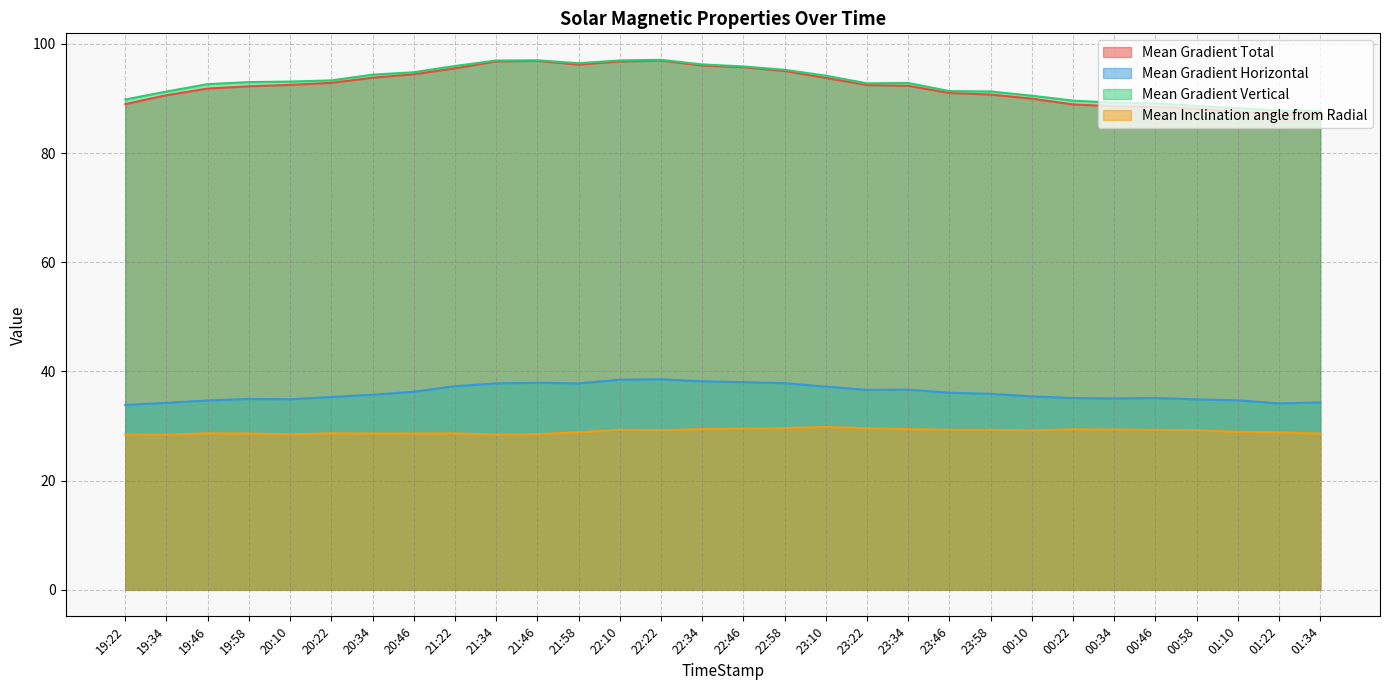

Reading right to left, transcribe all the data shown in this chart.

Mean Gradient Total: 01:34=87.2	01:22=87.1	01:10=87.6	00:58=88.1	00:46=88.5	00:34=88.6	00:22=88.9	00:10=90.0	23:58=90.7	23:46=91.0	23:34=92.3	23:22=92.4	23:10=93.8	22:58=95.0	22:46=95.7	22:34=96.0	22:22=96.9	22:10=96.8	21:58=96.2	21:46=96.9	21:34=96.8	21:22=95.5	20:46=94.4	20:34=93.8	20:22=92.9	20:10=92.5	19:58=92.2	19:46=91.8	19:34=90.6	19:22=89.0
Mean Gradient Horizontal: 01:34=34.3	01:22=34.1	01:10=34.7	00:58=34.9	00:46=35.1	00:34=35.0	00:22=35.1	00:10=35.4	23:58=35.9	23:46=36.1	23:34=36.7	23:22=36.6	23:10=37.2	22:58=37.9	22:46=38.0	22:34=38.2	22:22=38.6	22:10=38.5	21:58=37.8	21:46=37.9	21:34=37.8	21:22=37.3	20:46=36.3	20:34=35.7	20:22=35.3	20:10=34.9	19:58=35.0	19:46=34.7	19:34=34.2	19:22=33.9
Mean Gradient Vertical: 01:34=87.7	01:22=87.8	01:10=88.2	00:58=88.6	00:46=89.1	00:34=89.2	00:22=89.6	00:10=90.5	23:58=91.3	23:46=91.4	23:34=92.8	23:22=92.8	23:10=94.2	22:58=95.2	22:46=95.9	22:34=96.2	22:22=97.1	22:10=97.0	21:58=96.5	21:46=97.0	21:34=96.9	21:22=95.9	20:46=94.8	20:34=94.4	20:22=93.3	20:10=93.1	19:58=93.0	19:46=92.6	19:34=91.3	19:22=89.8
Mean Inclination angle from Radial: 01:34=28.6	01:22=28.8	01:10=28.9	00:58=29.2	00:46=29.3	00:34=29.4	00:22=29.4	00:10=29.2	23:58=29.3	23:46=29.3	23:34=29.4	23:22=29.6	23:10=29.8	22:58=29.6	22:46=29.5	22:34=29.4	22:22=29.2	22:10=29.3	21:58=28.9	21:46=28.5	21:34=28.4	21:22=28.7	20:46=28.6	20:34=28.6	20:22=28.7	20:10=28.5	19:58=28.6	19:46=28.7	19:34=28.4	19:22=28.4